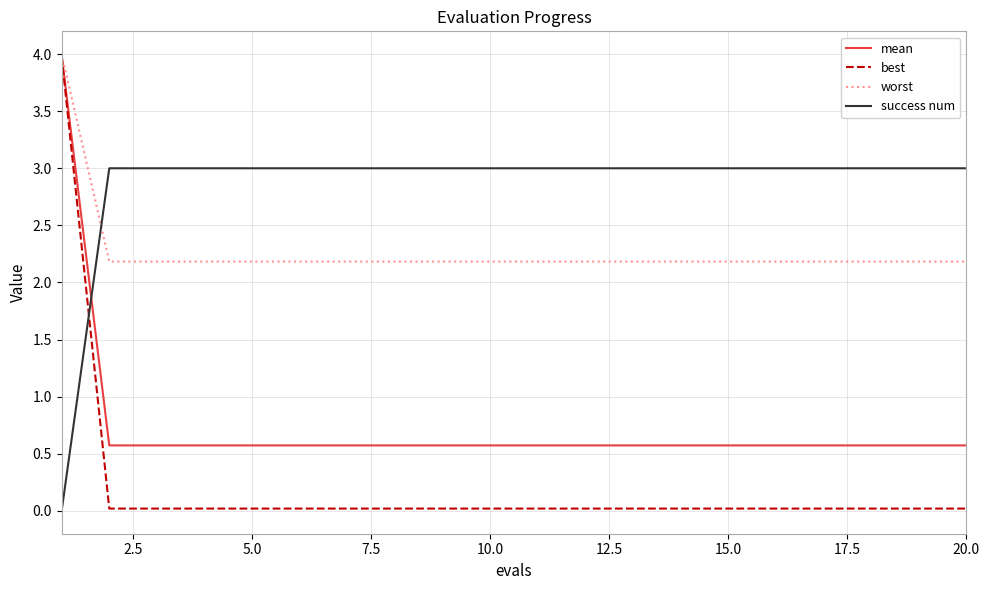

What is the maximum value for worst?

4.0